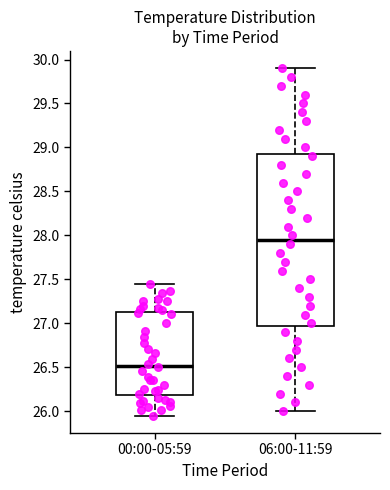

Comparing the boxes themselves (not the whiskers), which one is the tallest?

06:00-11:59